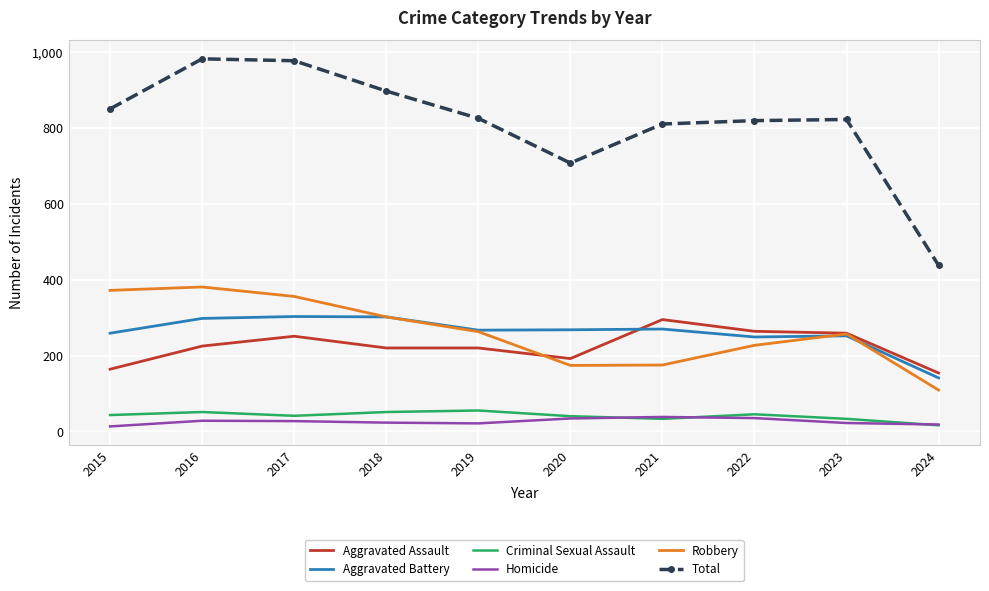

The Aggravated Assault series shows 259 at 2023. True or false?

True